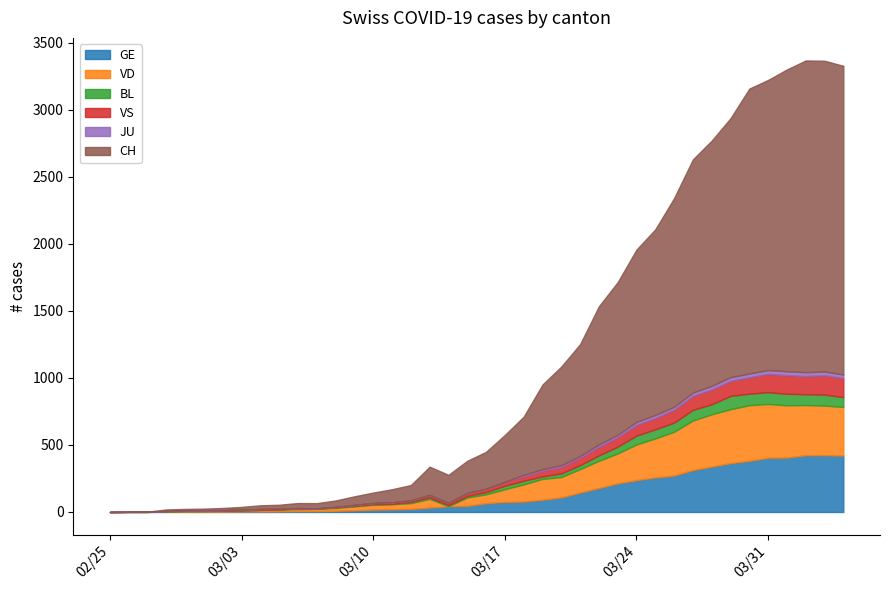

What is the difference between the highest and lowest values at 37?

2297